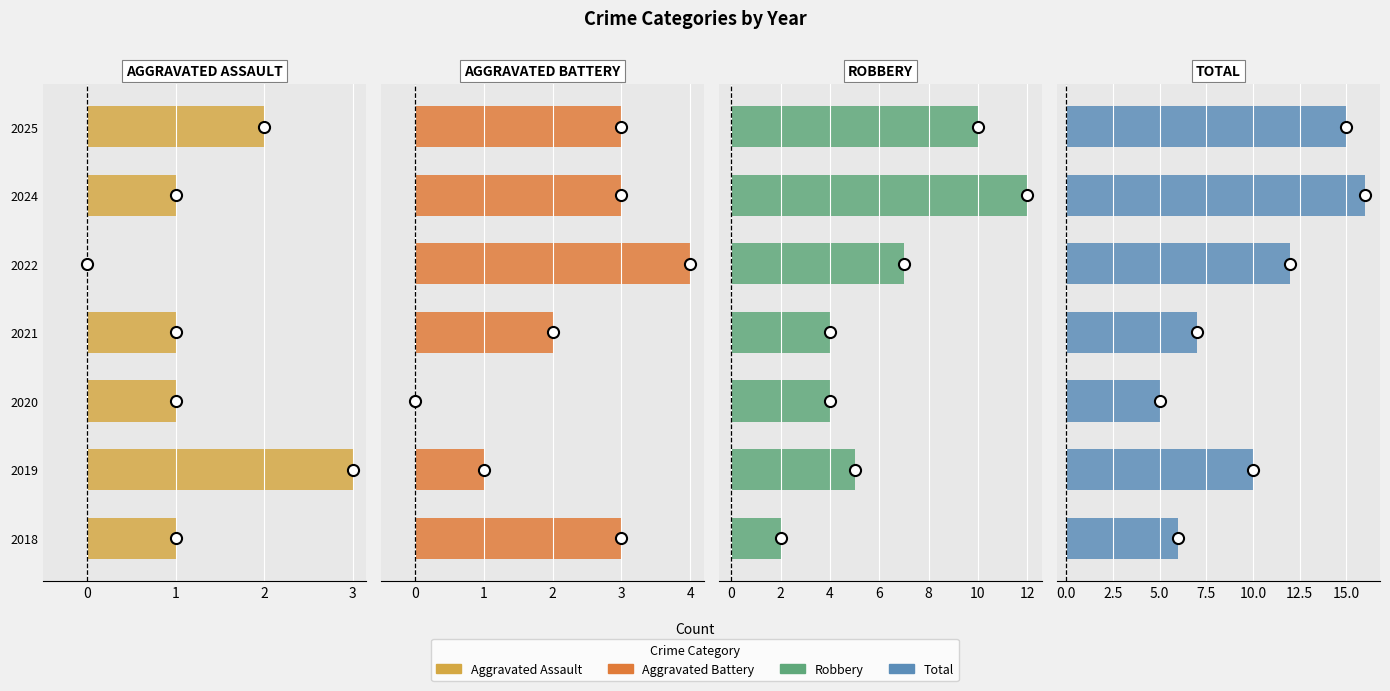

Rank the series at 2021 from highest to lowest value.

Total, Robbery, Aggravated Battery, Aggravated Assault